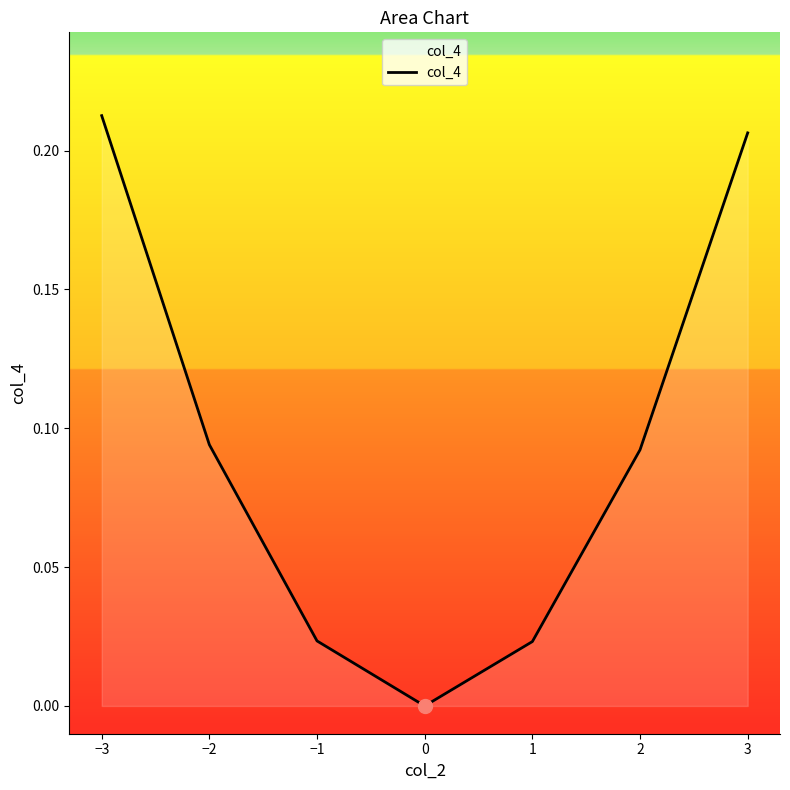

What is the change in value from −2 to 1?

-0.1